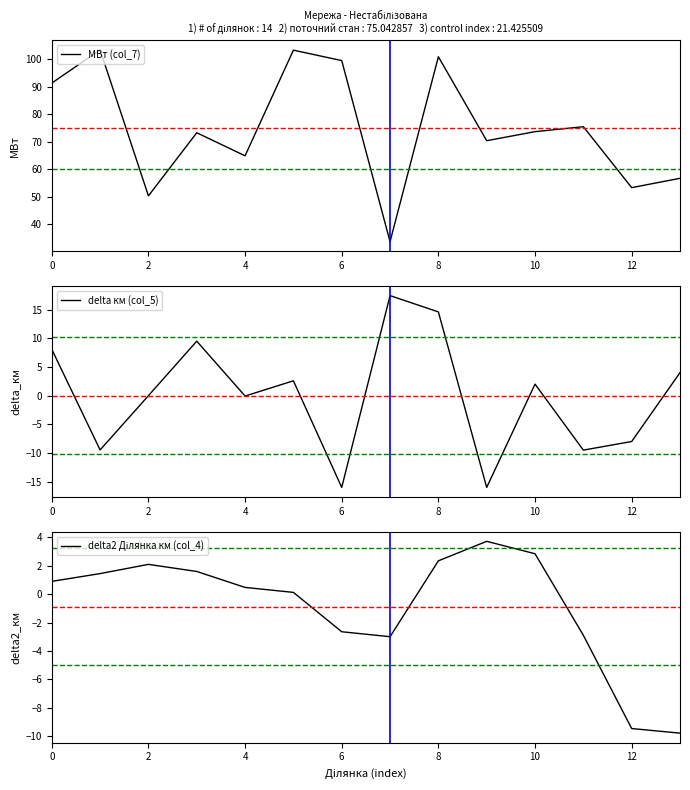

What is the minimum value for МВт (col_7)?

33.6